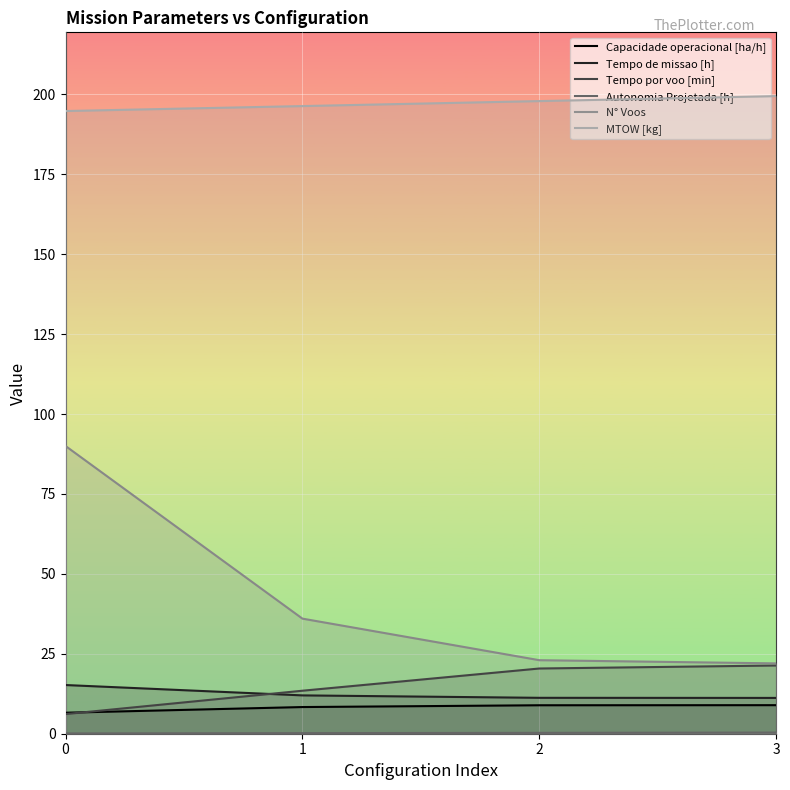

At 2, list the series in order from largest to smallest.

MTOW [kg], N° Voos, Tempo por voo [min], Tempo de missao [h], Capacidade operacional [ha/h], Autonomia Projetada [h]